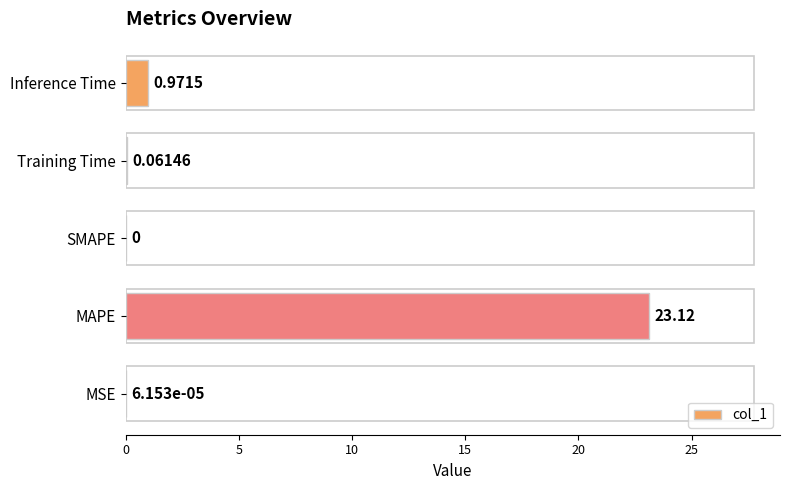

At which label is the value closest to 11?

Inference Time